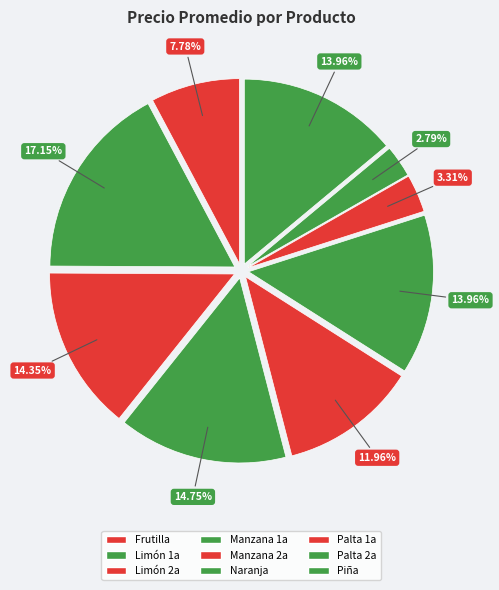

The Frutilla slice represents 8% of the pie. True or false?

True